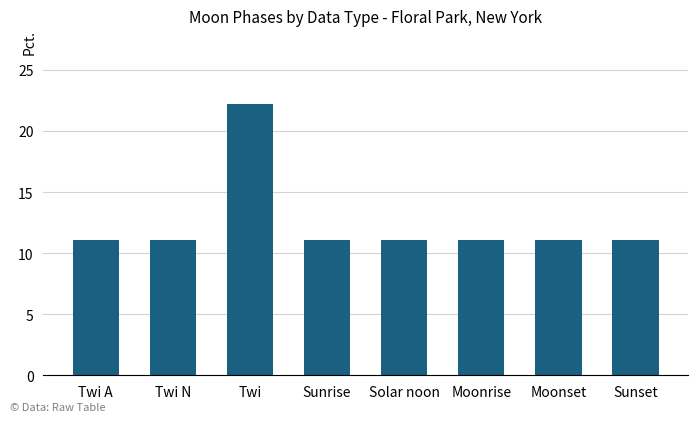

Are the bars grouped side by side (vs. stacked)?

No